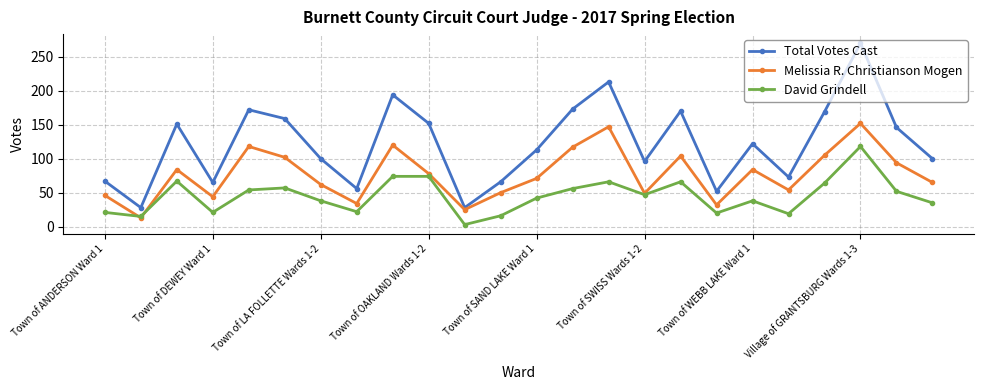

How many interior local peaks does the Total Votes Cast series have?

7